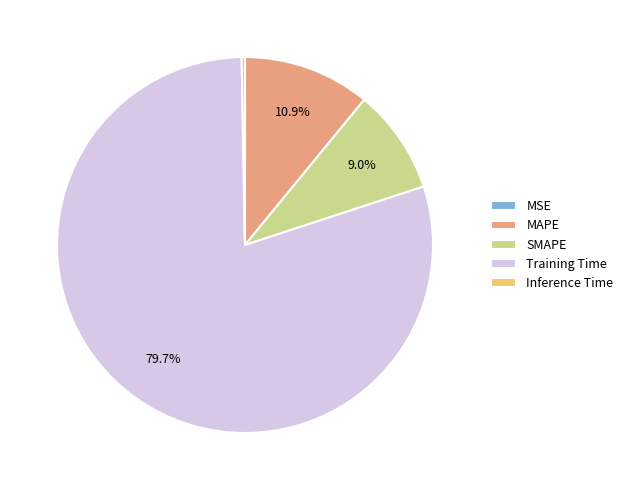

To the nearest percent, what is the average slice percentage?

20%